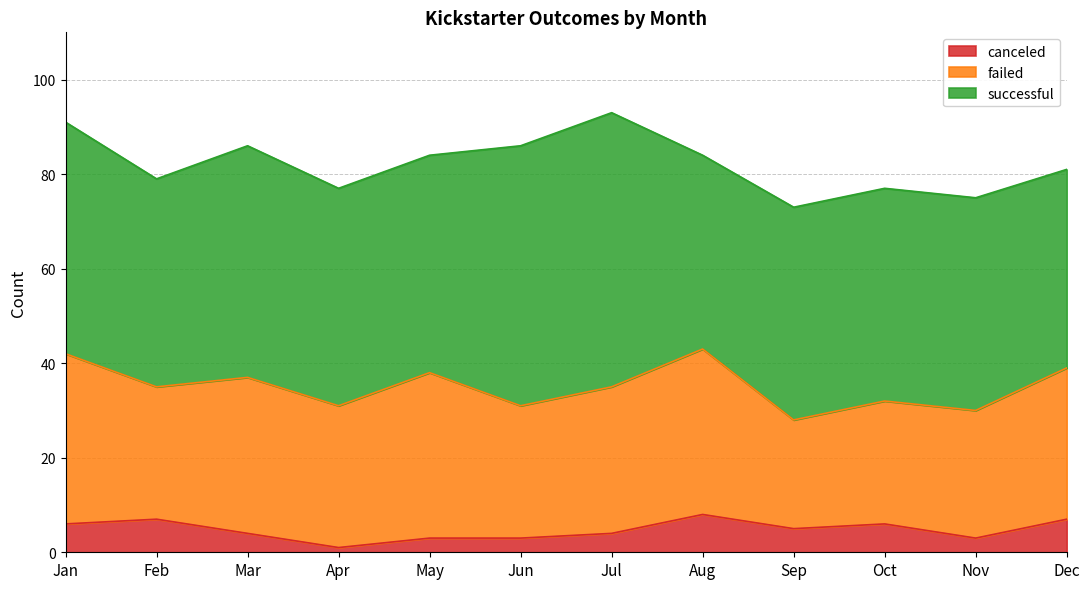

Where is canceled nearest to the value 4?

Mar